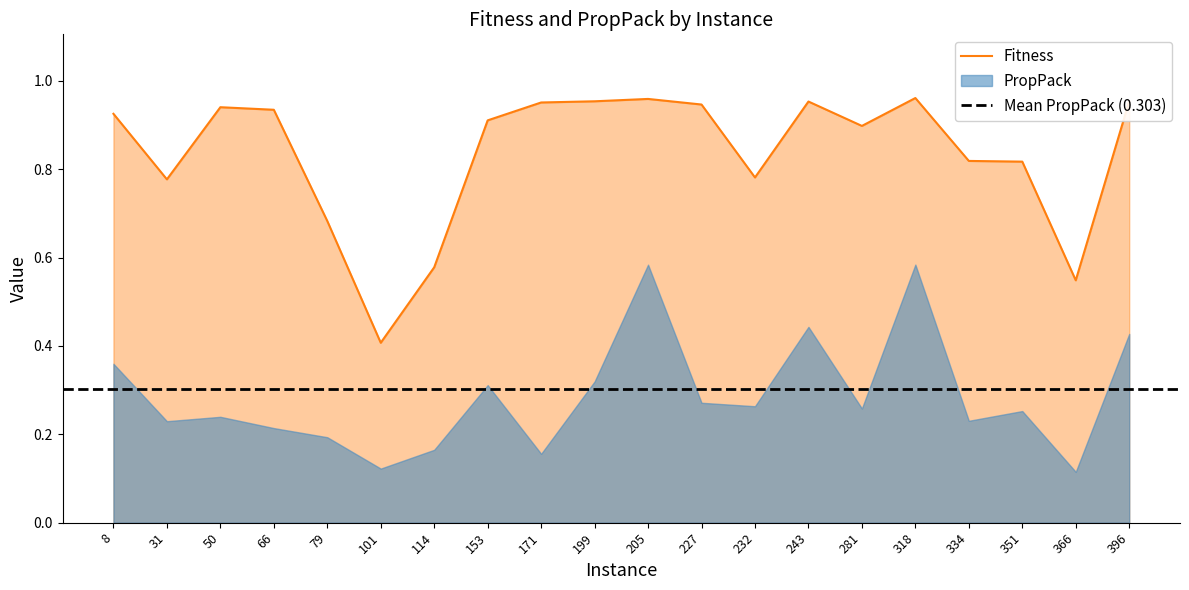

True or false: the data shows 0.8 at 334.

True